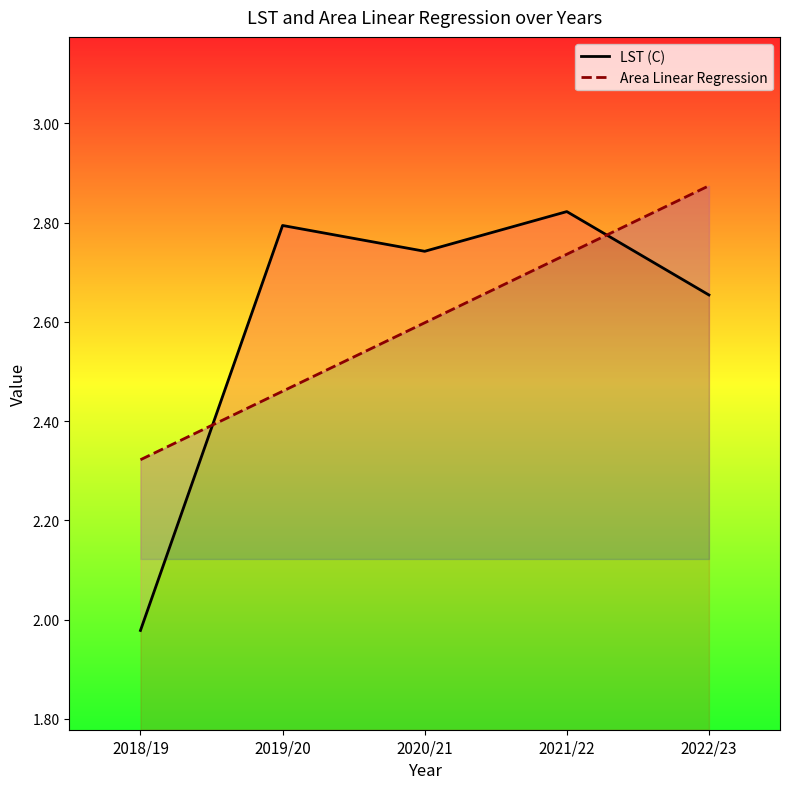

True or false: LST (C) has more than 2 interior local peaks.

False